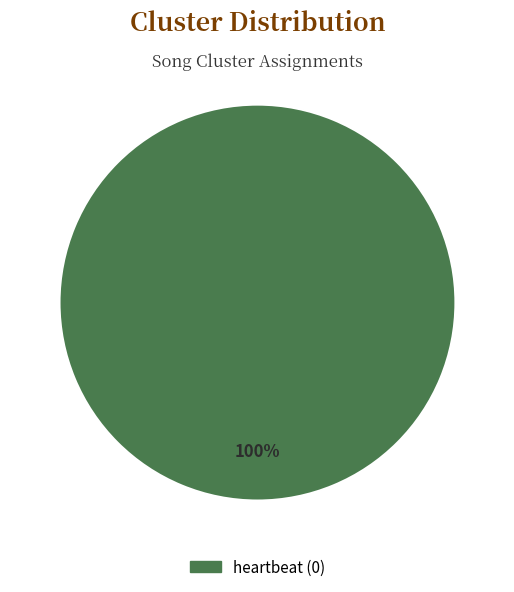

To the nearest percent, what percentage of the pie is heartbeat (0)?

100%